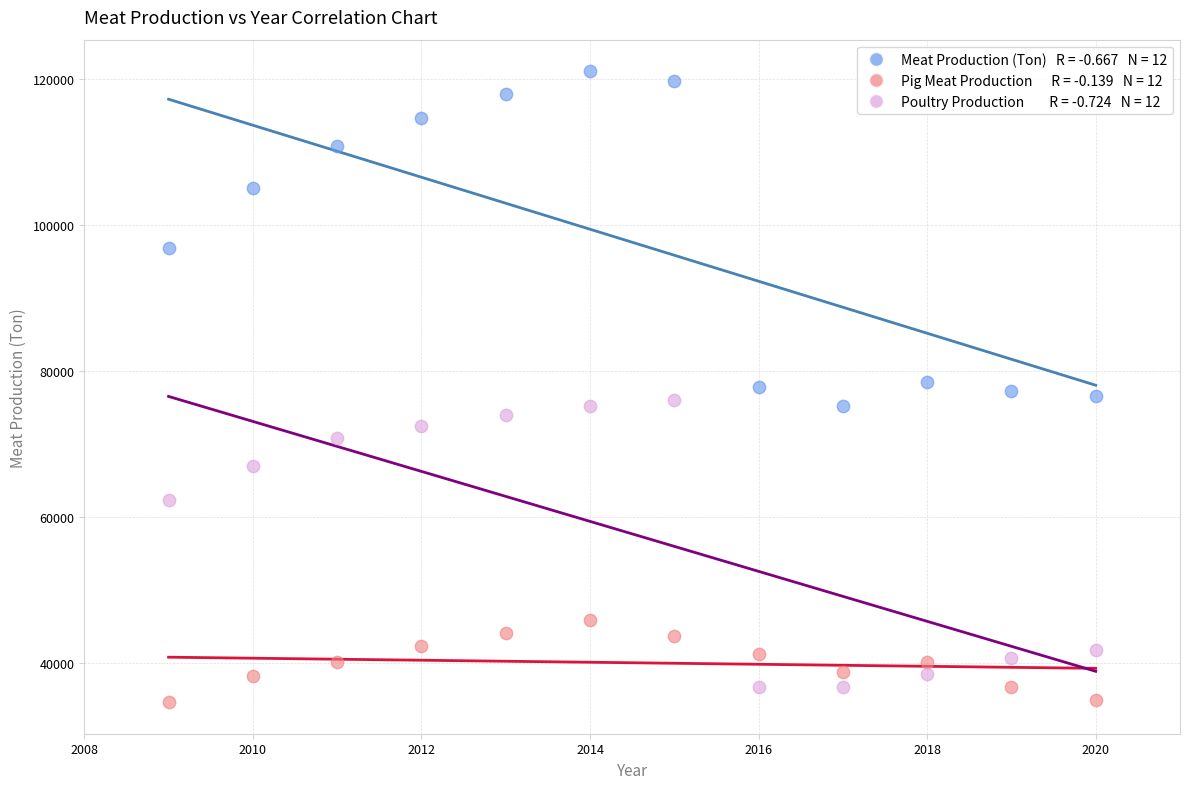

Across all data points, what is the range of X values (max minus min)?

11.0